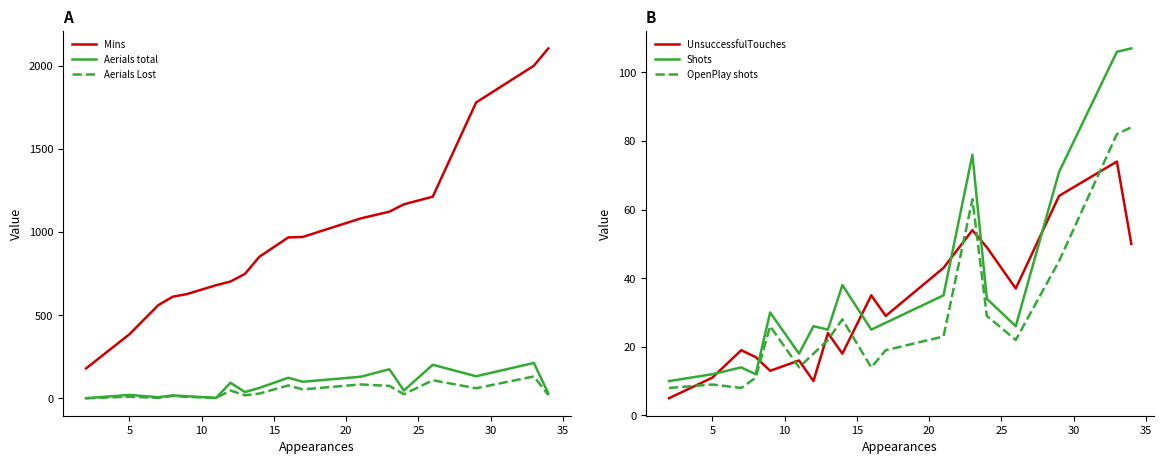

What is the maximum value for Mins?

2103